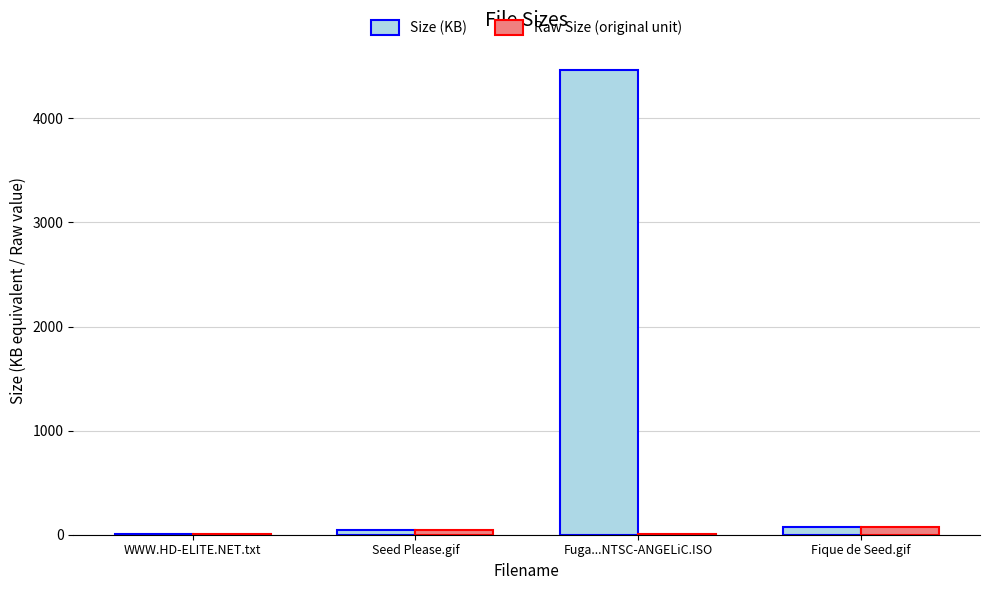

How many values in the Raw Size (original unit) series exceed 46?

2